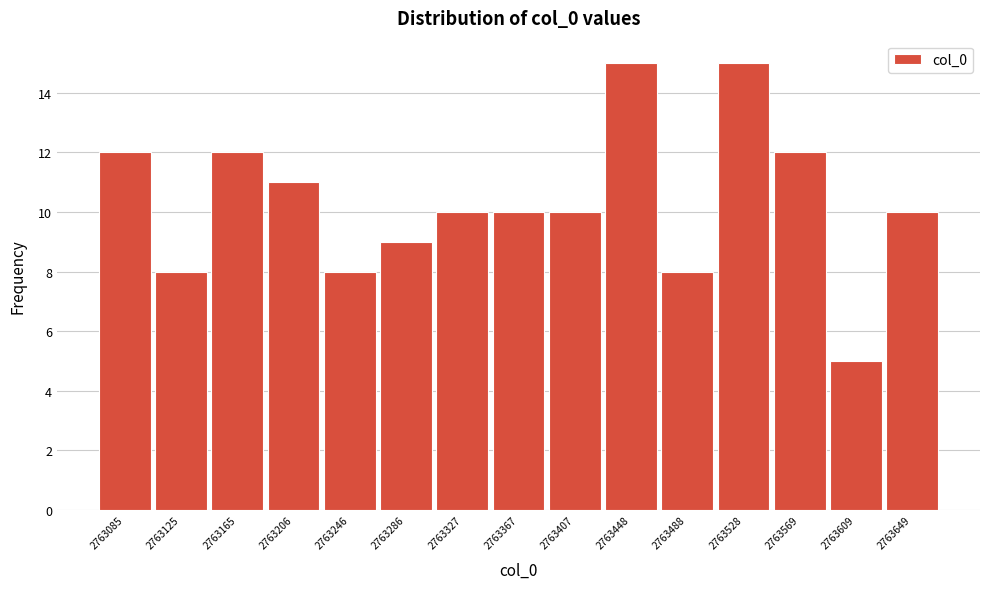

Reading right to left, extract all data points from this chart.

2763649=10	2763609=5	2763569=12	2763528=15	2763488=8	2763448=15	2763407=10	2763367=10	2763327=10	2763286=9	2763246=8	2763206=11	2763165=12	2763125=8	2763085=12